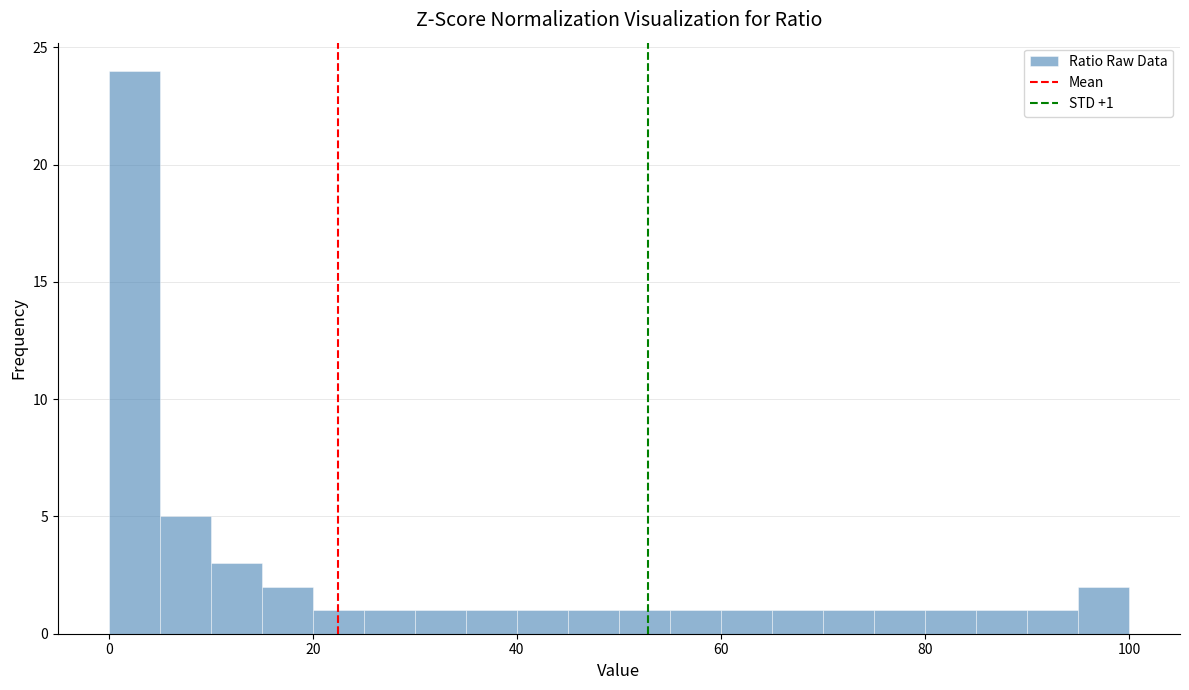

Around what value on the x-axis is the tallest bar? Give the approximate position of its centre, as read against the axis.

2